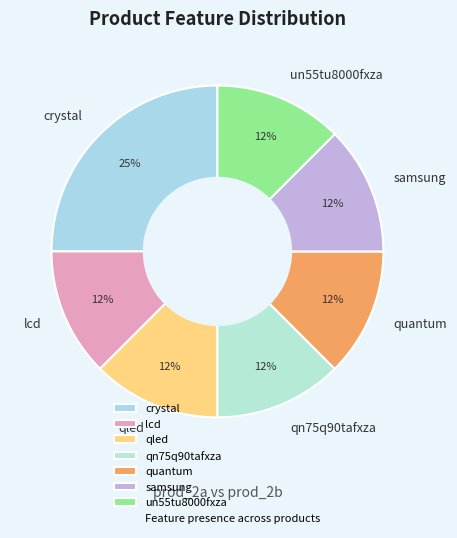

To the nearest percent, what is the average slice percentage?

14%